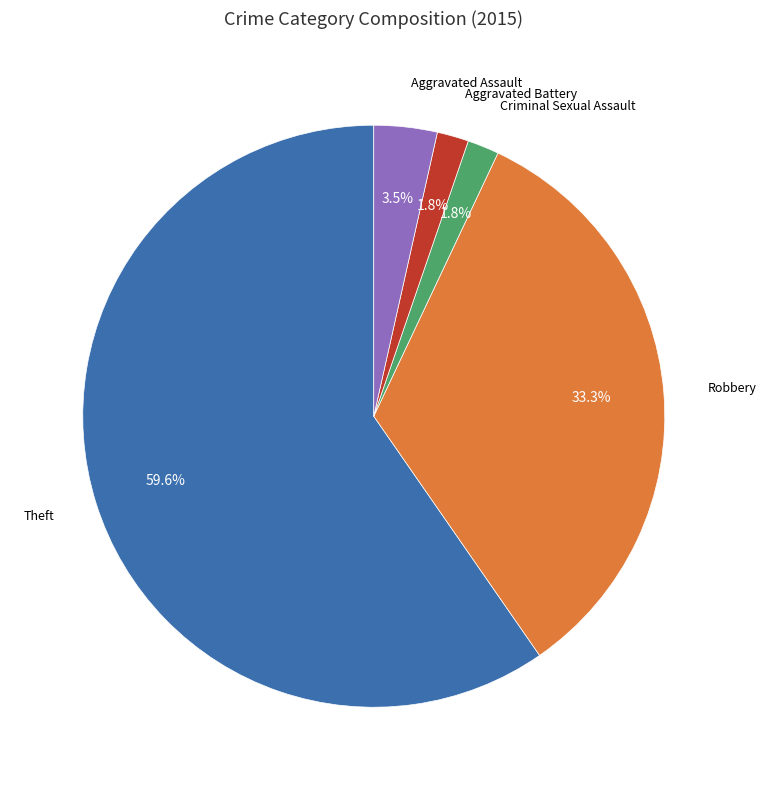

Does any single category account for the majority?

Yes